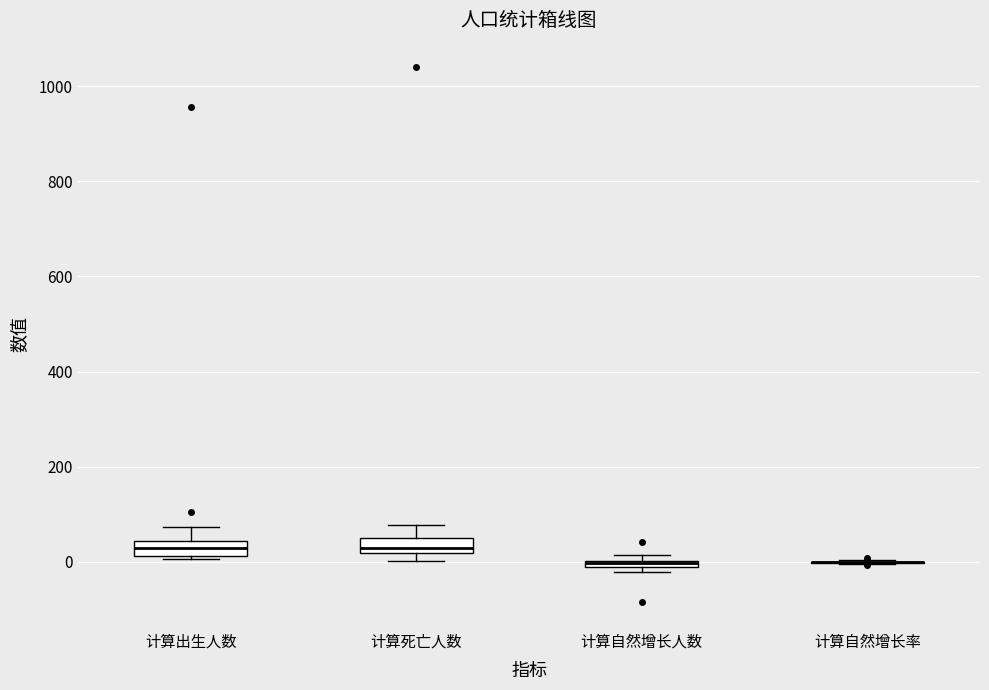

Where is the upper edge of the box for 计算死亡人数 on the y-axis? The values are not printed on the chart, so give them approximately, as read against the axis.

60